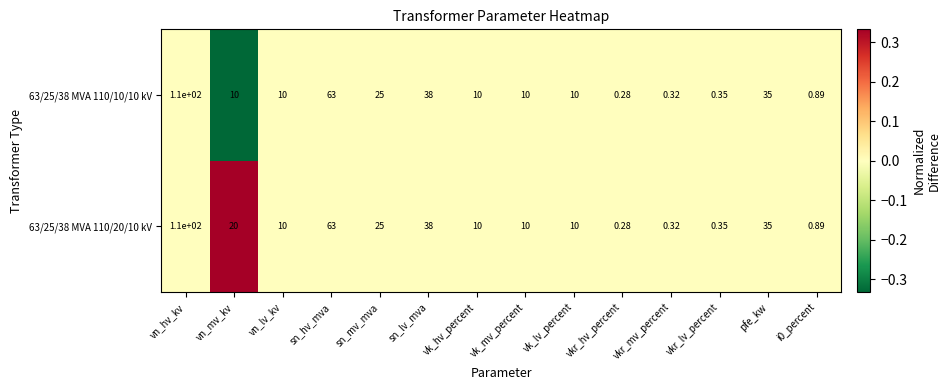

At which category does the chart reach its minimum across all series?

vkr_hv_percent